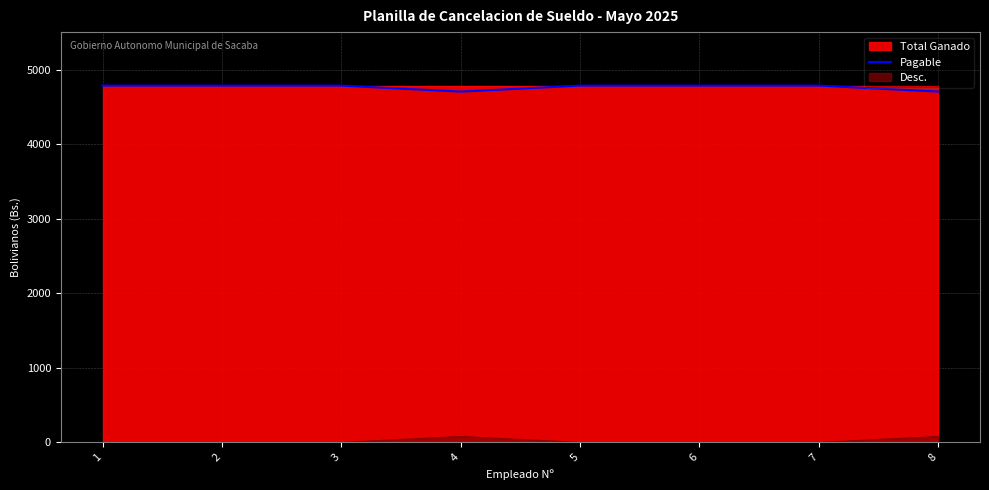

What is the minimum value for Pagable?

4706.2